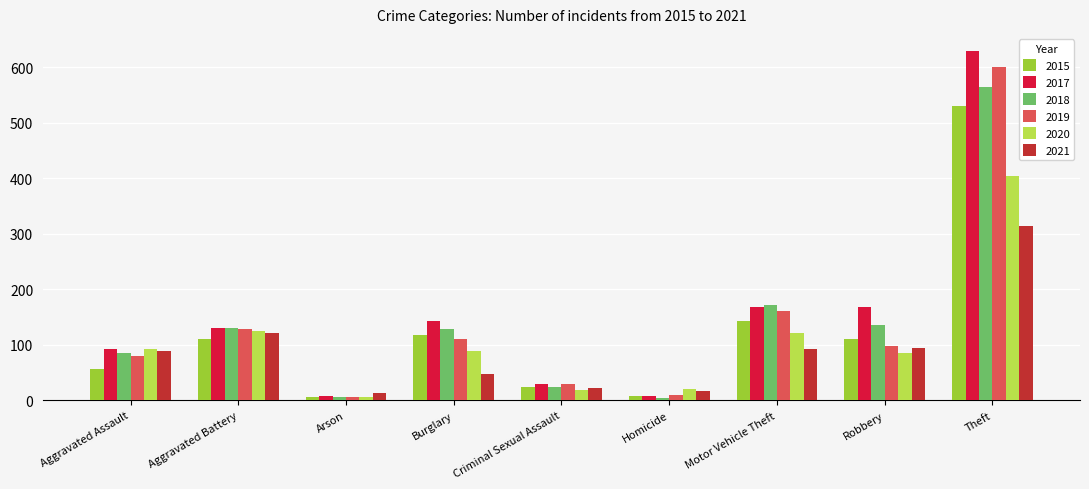

Read the 2017 value at Motor Vehicle Theft.

168